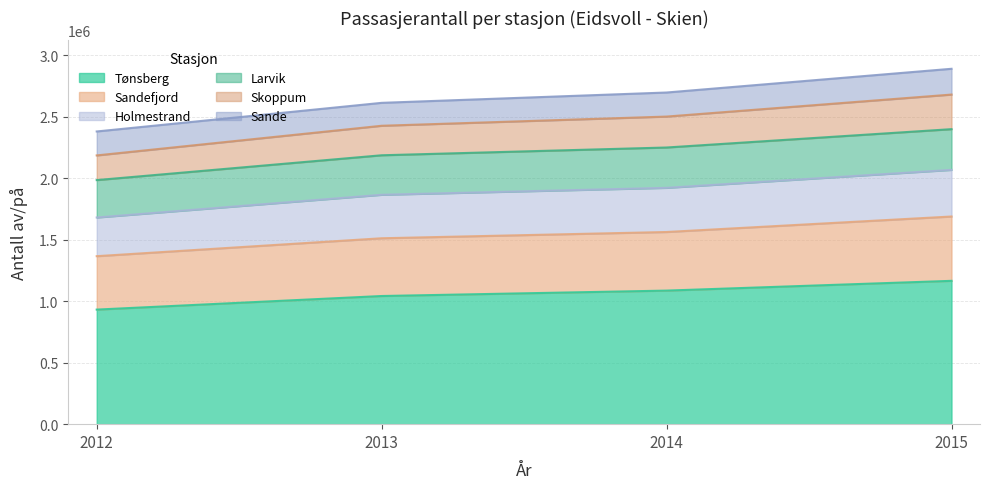

The value of Tønsberg at 2015 is 1668381. True or false?

False